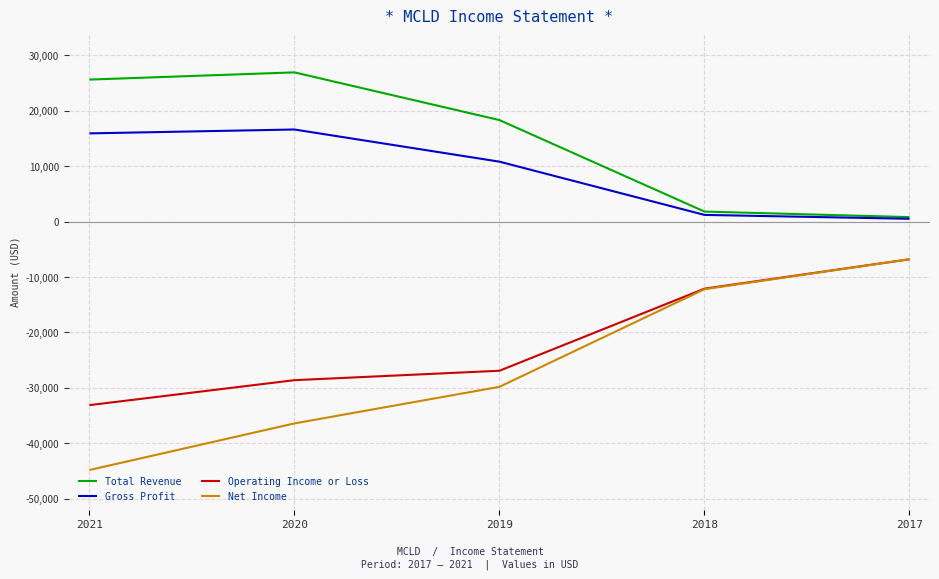

At which label does Net Income first exceed -29800?

2018